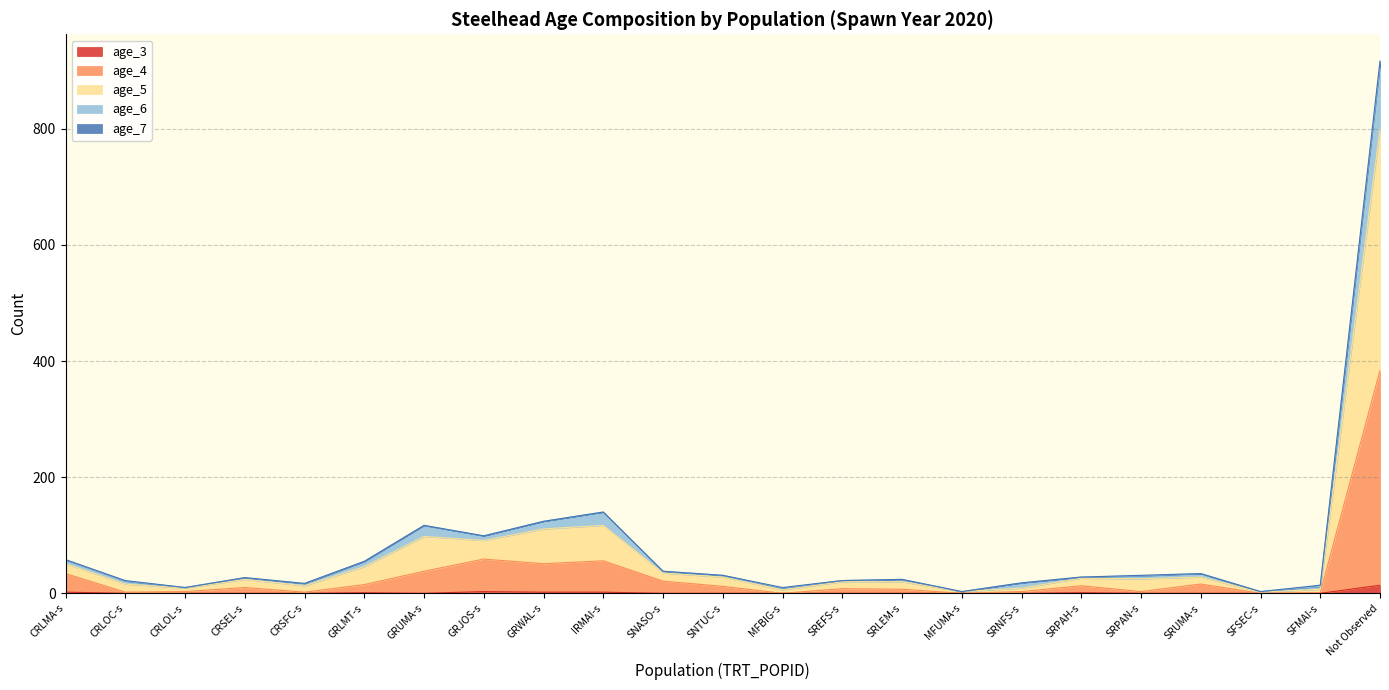

Which series has the widest spread of values?

age_5